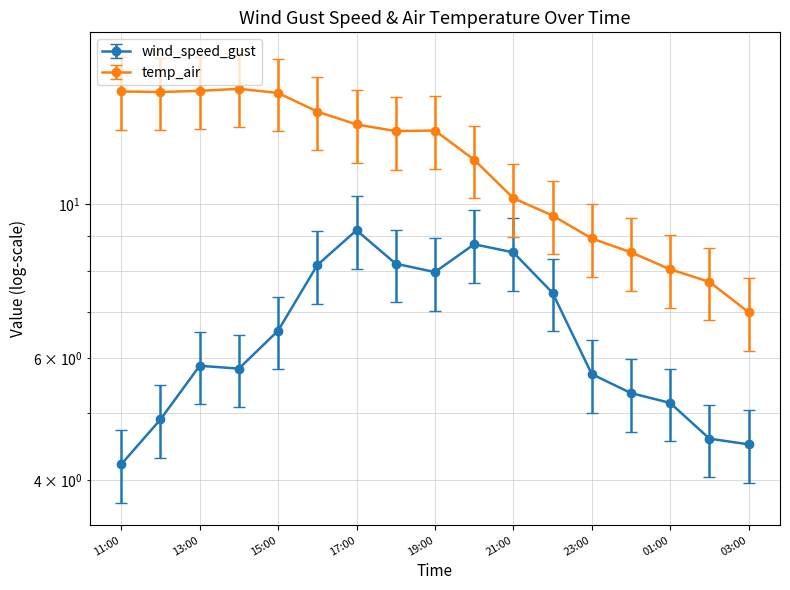

Rank the series at 2021-06-10 16:00 from highest to lowest value.

temp_air, wind_speed_gust